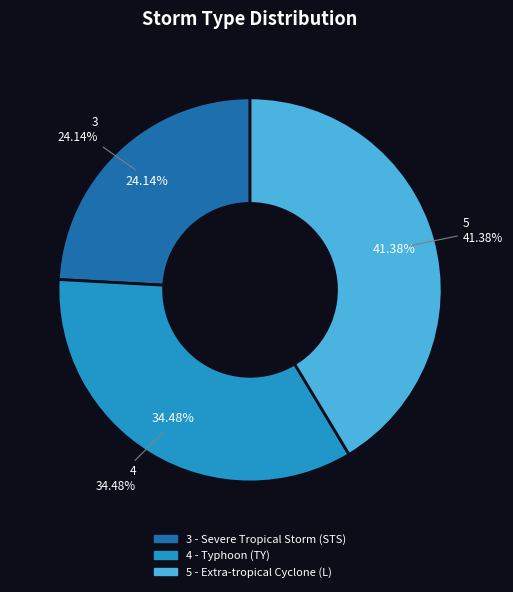

Which slice is the largest?

5 - Extra-tropical Cyclone (L)